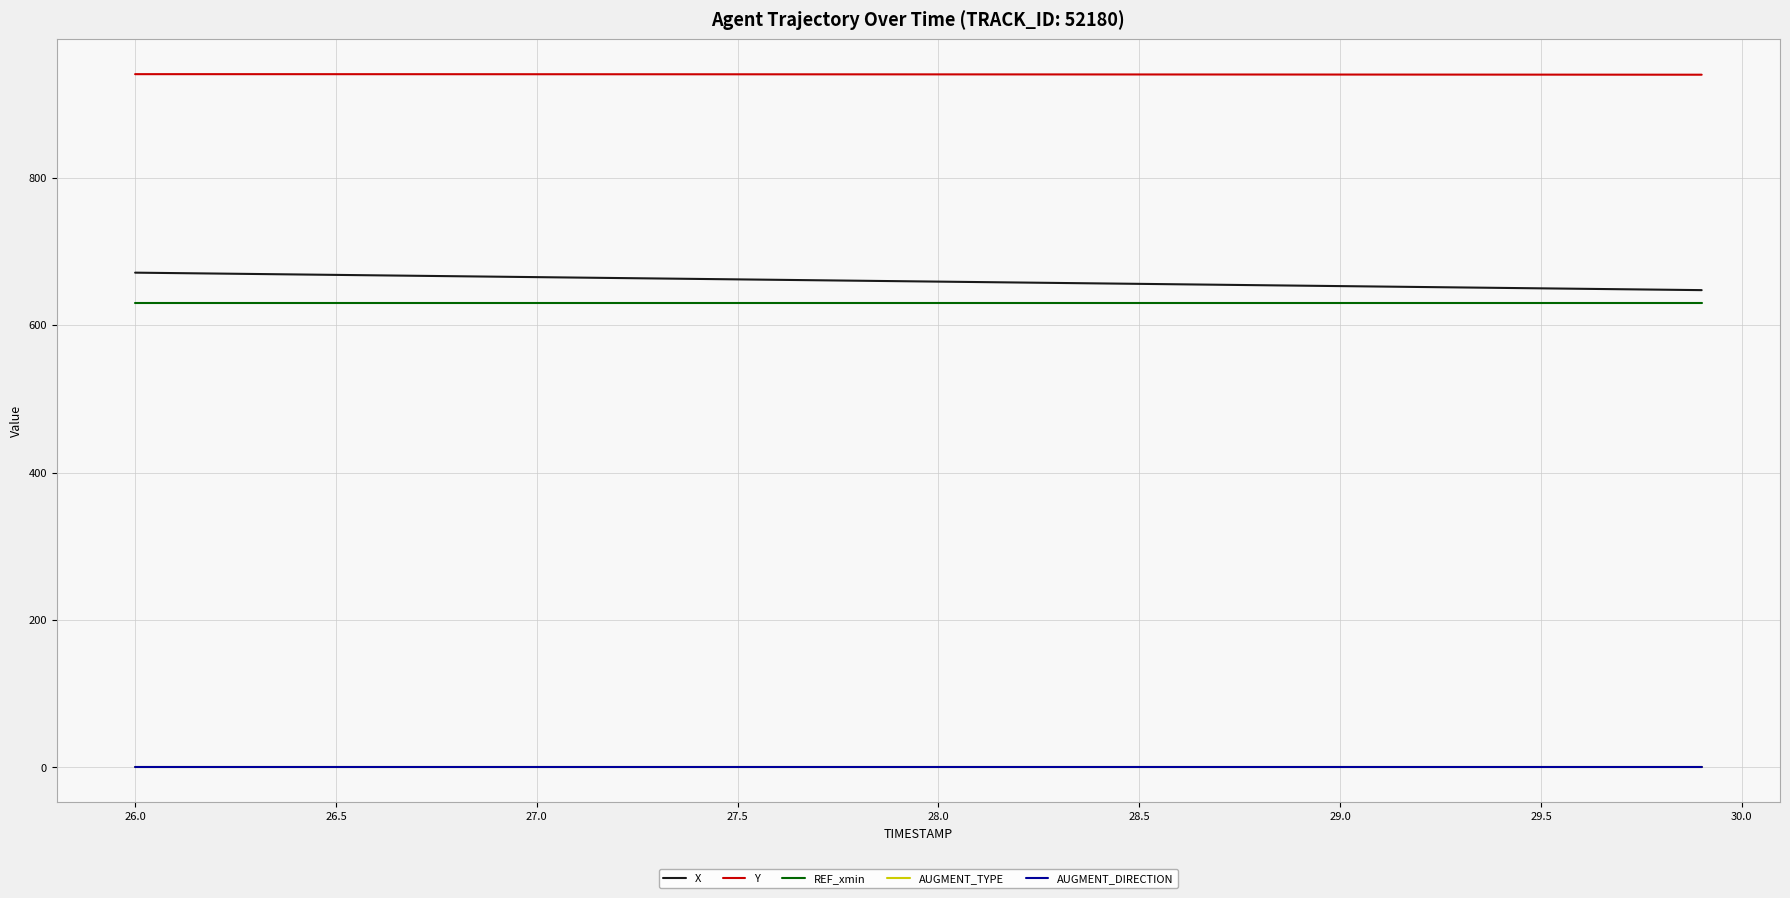

True or false: AUGMENT_DIRECTION and X cross at least once.

False